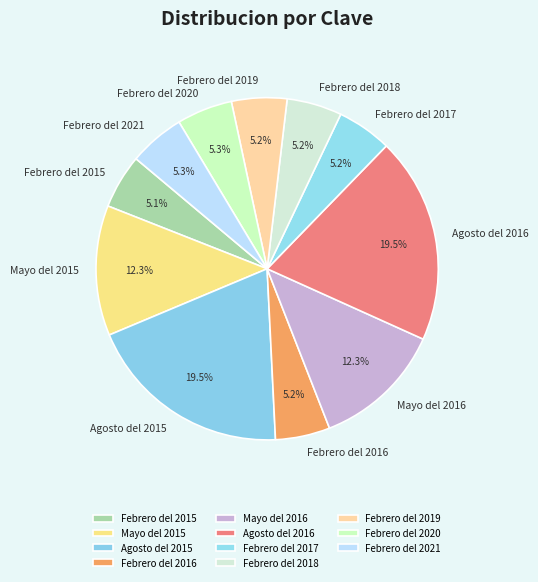

To the nearest percent, what is the combined percentage of Mayo del 2015 and Febrero del 2015?

17%